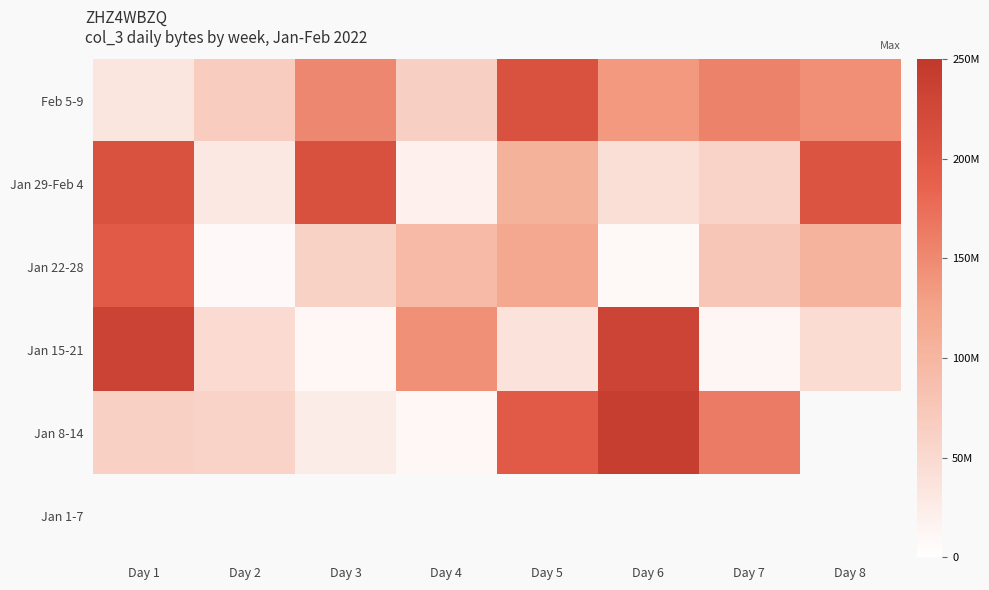

What is the spread (max minus min) of values at Day 1?

198783056.0